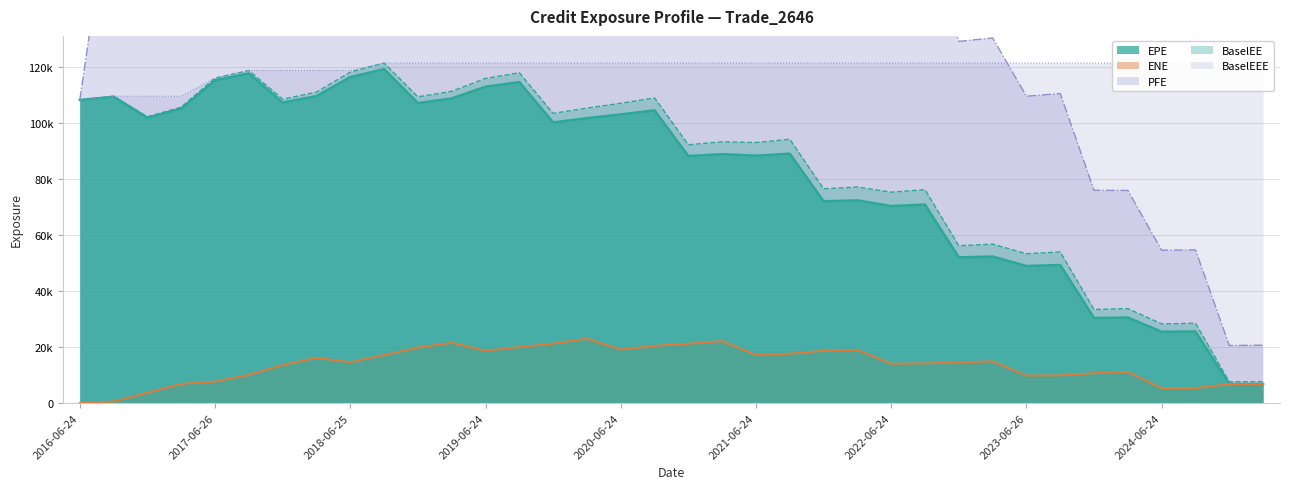

True or false: BaselEE has more than 0 points higher than both neighbors.

True